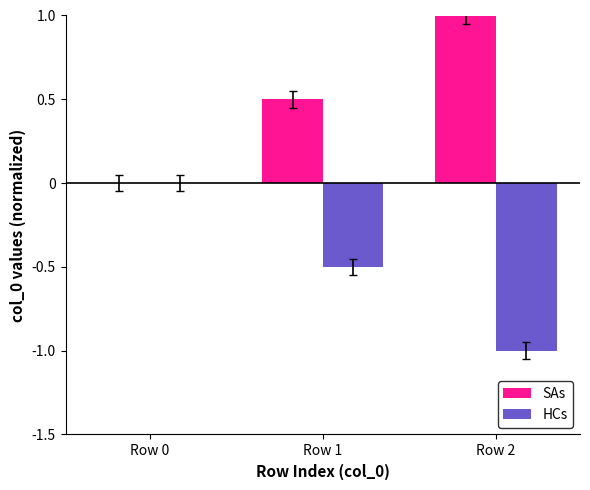

What is the highest value of the SAs series?

1.0